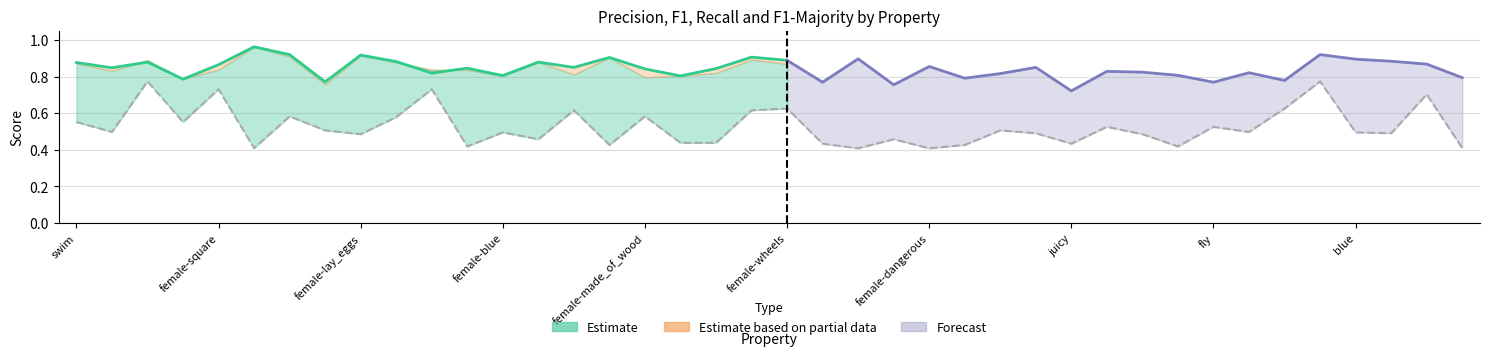

At how many categories does at least one series exceed 0?

40